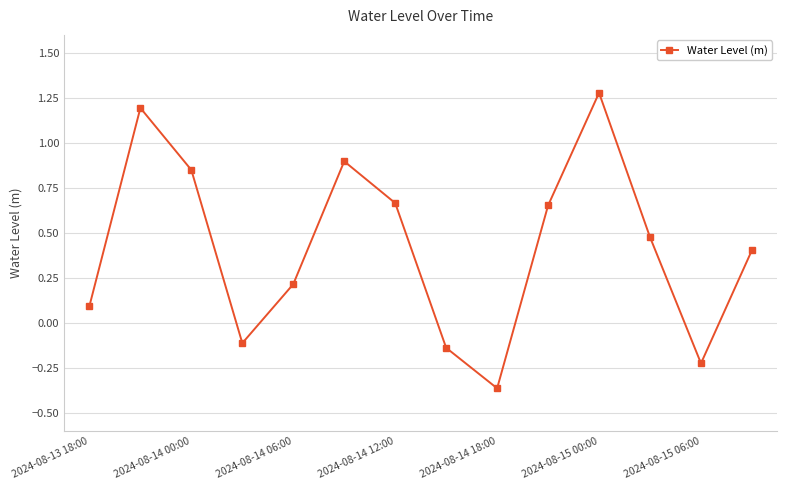

What is the average value?

0.4